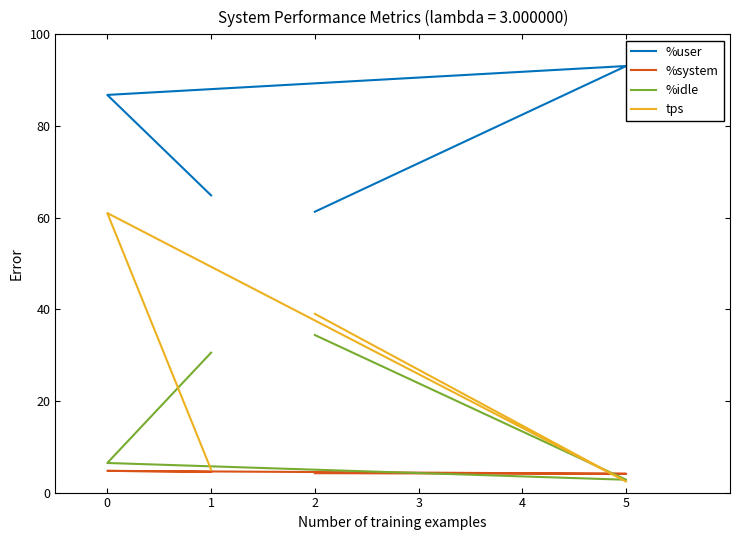

What is the difference between the maximum and minimum values in the %user series?

31.8